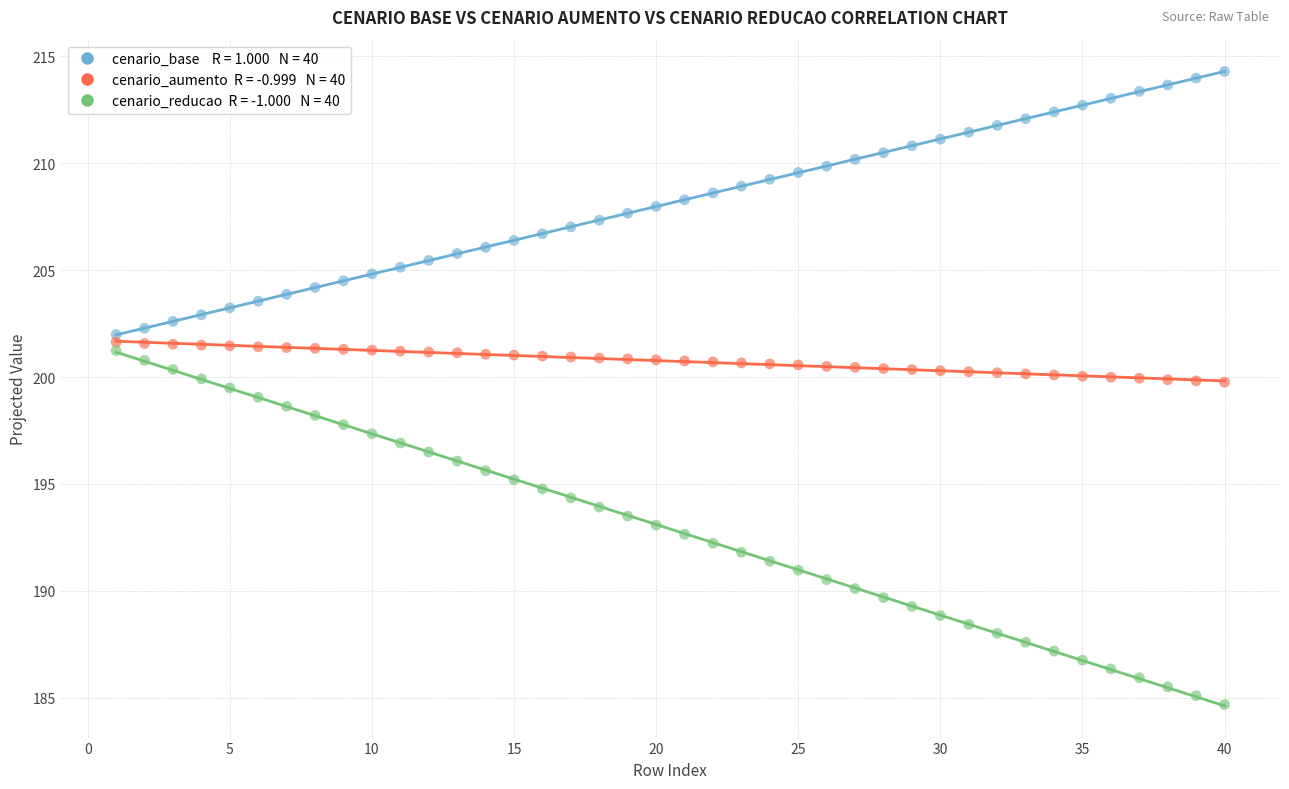

Across all data points, what is the range of Y values (max minus min)?

29.6